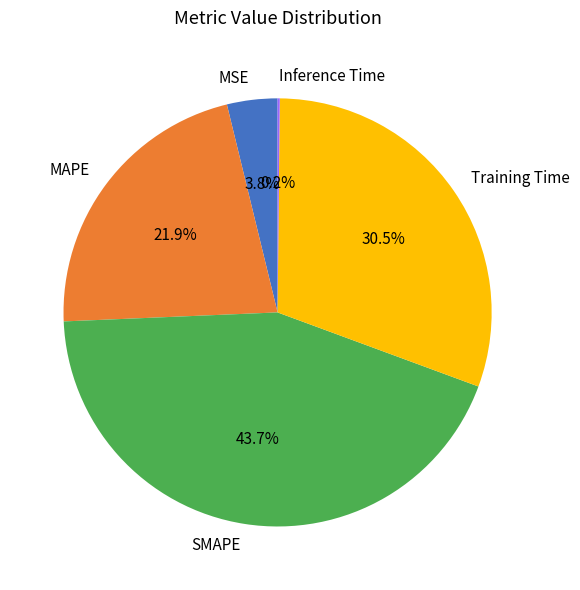

To the nearest percent, what is the average slice percentage?

20%